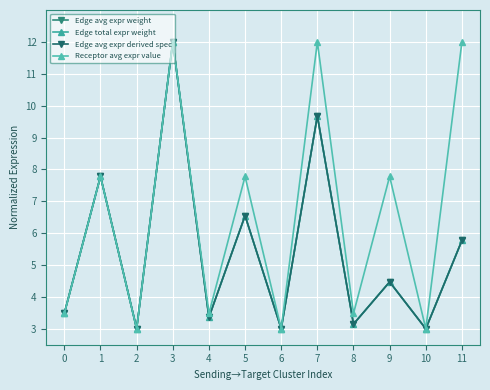

True or false: Edge total expr weight has more than 0 interior local peaks.

True